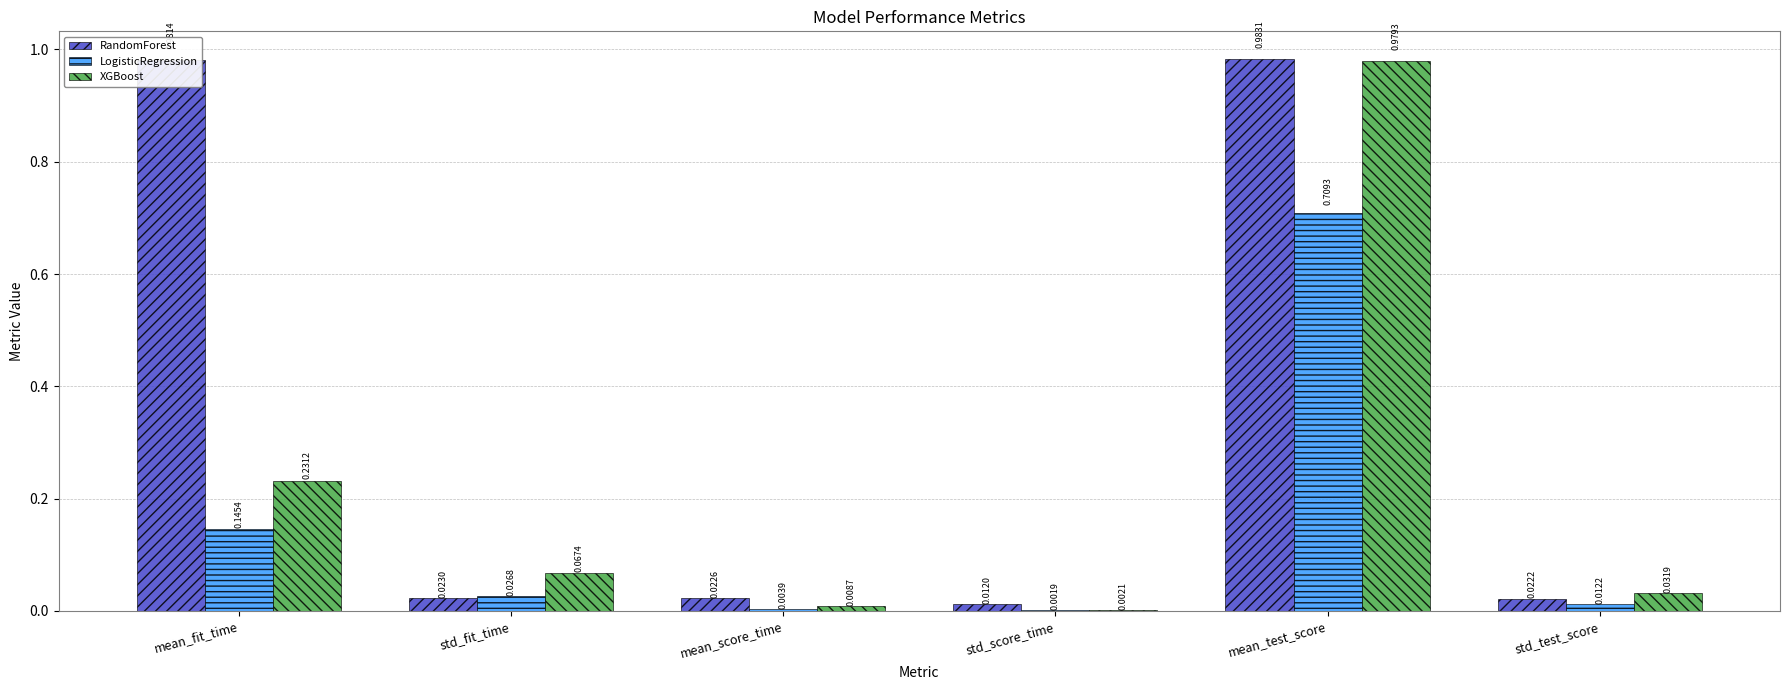

What is the sum of all RandomForest values?

2.0